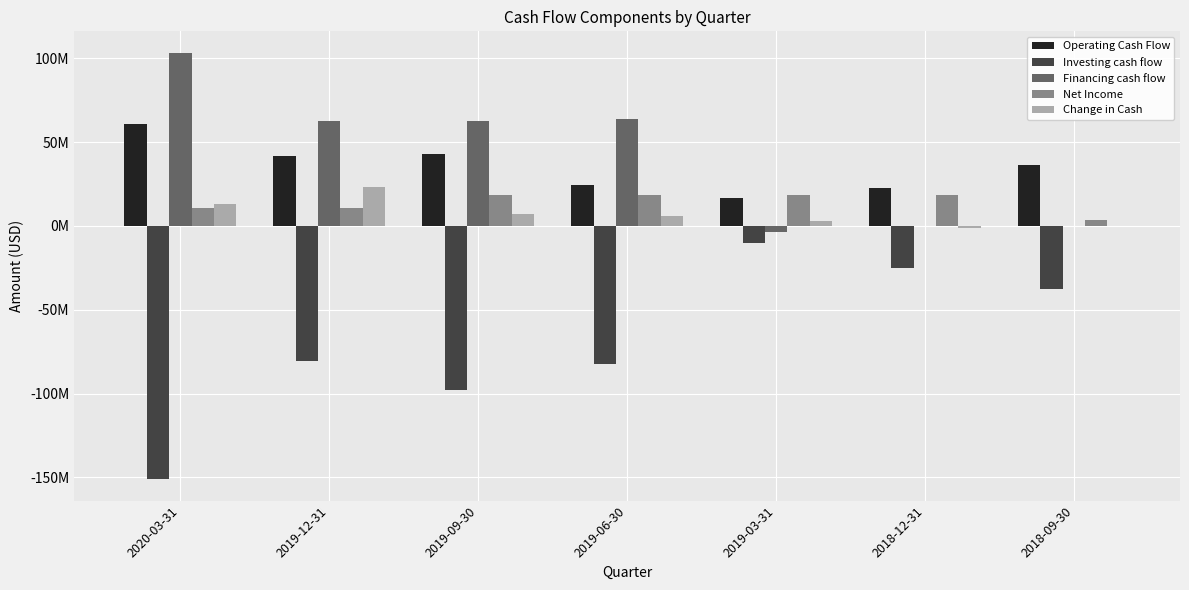

Is the value of Net Income at 2019-12-31 greater than the value of Financing cash flow at 2019-03-31?

Yes